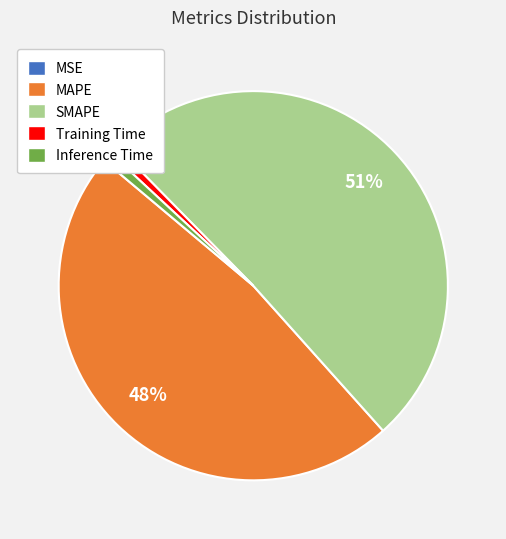

Does SMAPE account for over 50% of the chart?

Yes